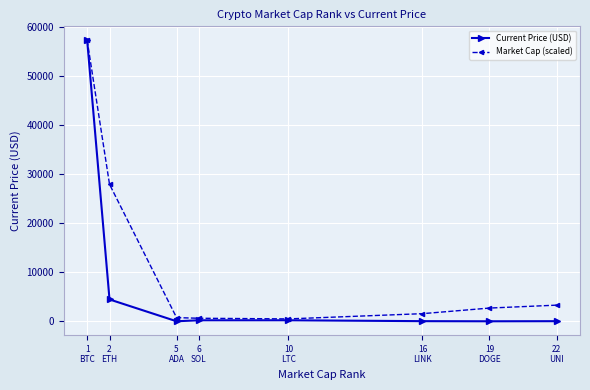

How many lines are shown in the chart?

2